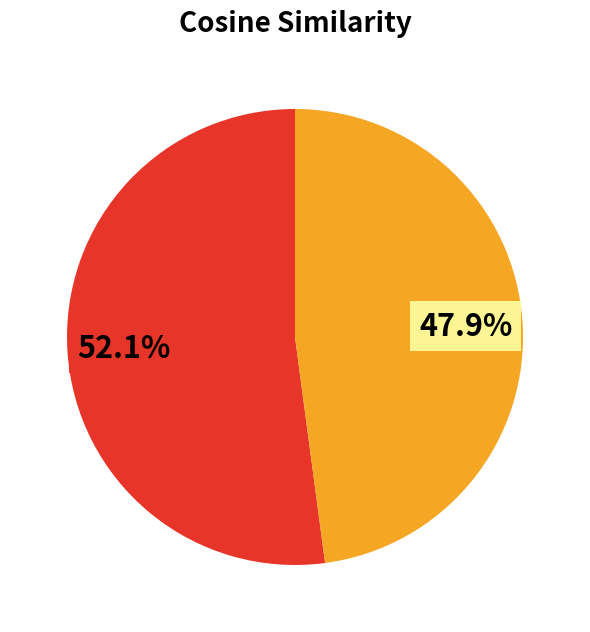

Does any single category account for the majority?

Yes